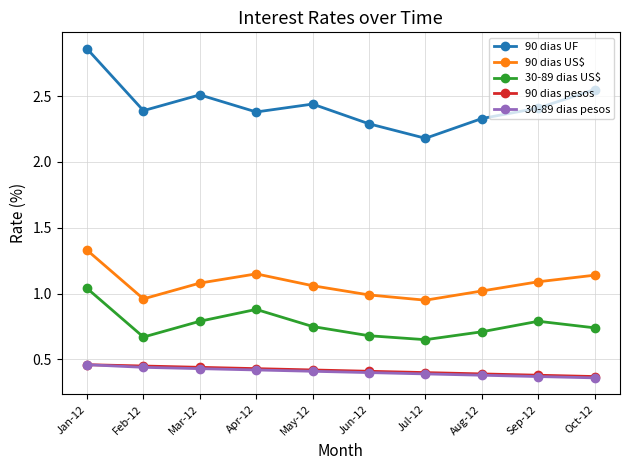

Which series has the largest range (max minus min)?

90 dias UF